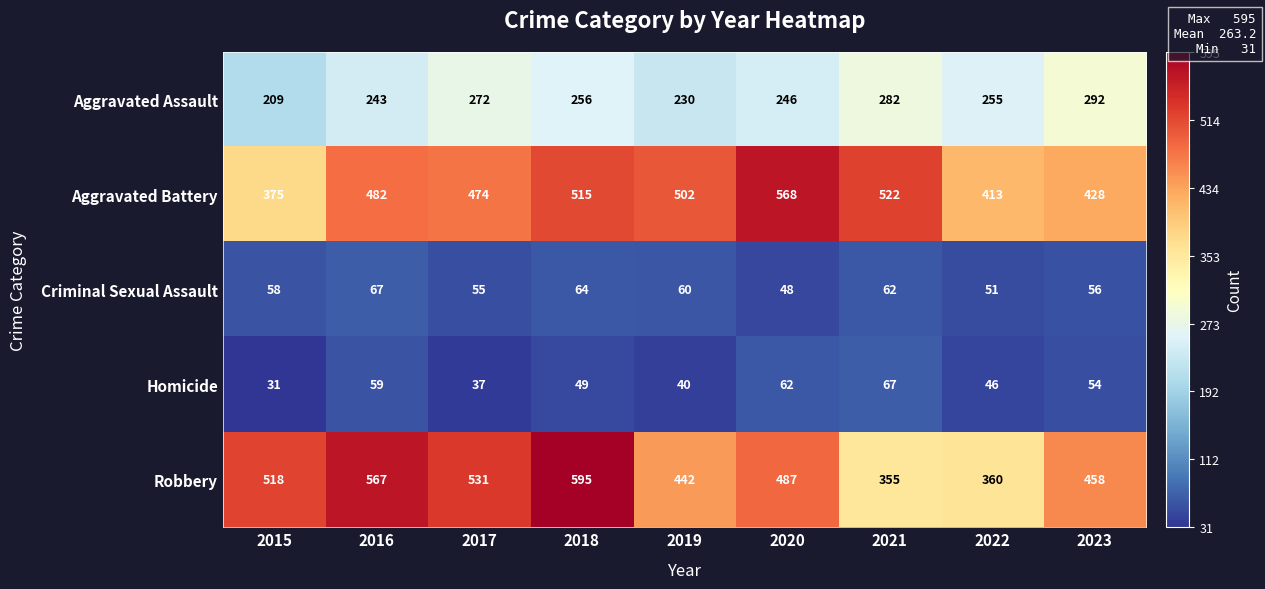

At 2018, list the series in order from largest to smallest.

Robbery, Aggravated Battery, Aggravated Assault, Criminal Sexual Assault, Homicide